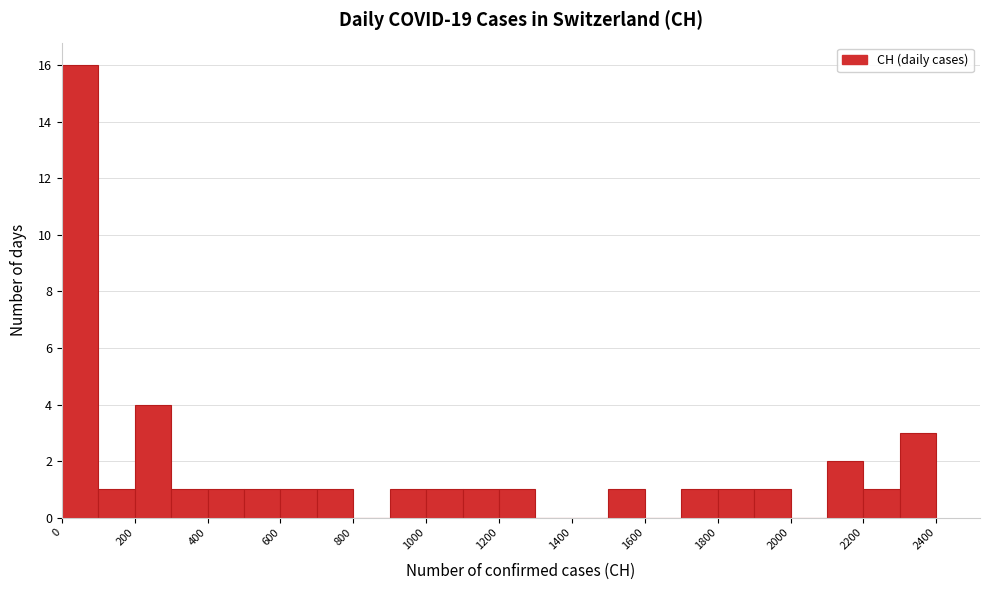

Reading left to right, transcribe this chart: for each bar, give the range it covers on the x-axis and its height. The values are not printed on the chart, so give them approximately, as read against the axis.

0 to 100: 16
100 to 200: 1
200 to 300: 4
300 to 400: 1
400 to 500: 1
500 to 600: 1
600 to 700: 1
700 to 800: 1
800 to 900: 0
900 to 1000: 1
1000 to 1100: 1
1100 to 1200: 1
1200 to 1300: 1
1300 to 1400: 0
1400 to 1500: 0
1500 to 1600: 1
1600 to 1700: 0
1700 to 1800: 1
1800 to 1900: 1
1900 to 2000: 1
2000 to 2100: 0
2100 to 2200: 2
2200 to 2300: 1
2300 to 2400: 3